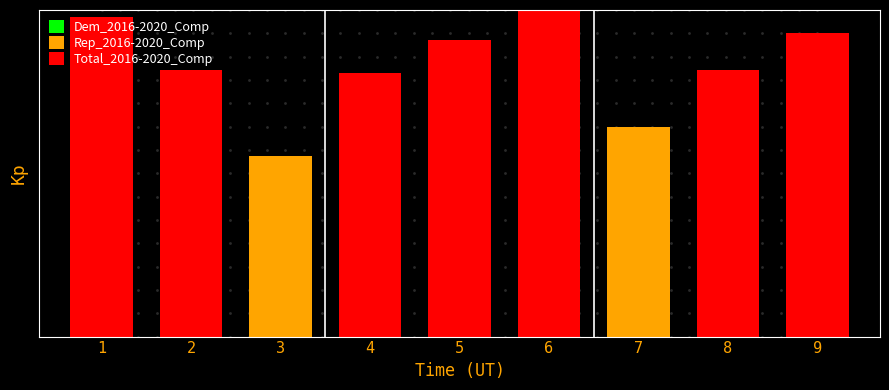

What is the sum of all values?

67.1